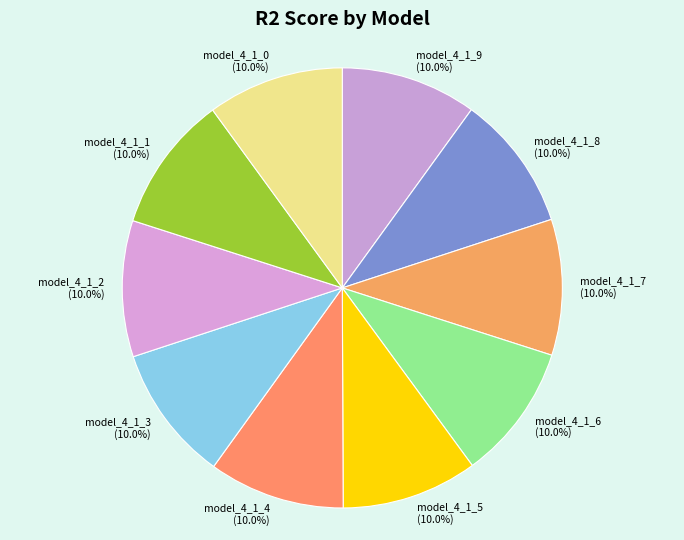

Count the number of slices in the pie.

10